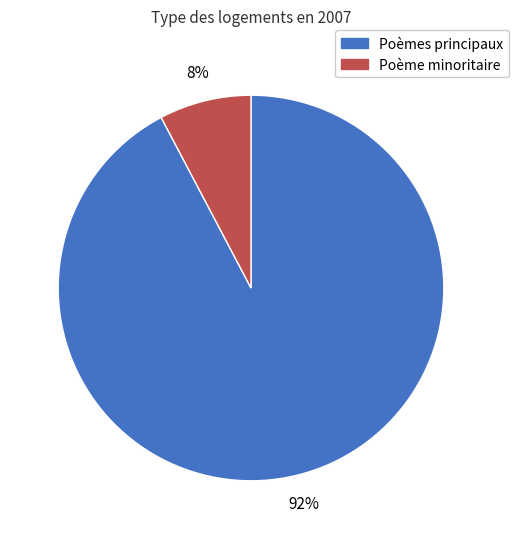

Which category has the biggest portion of the pie?

Poèmes principaux